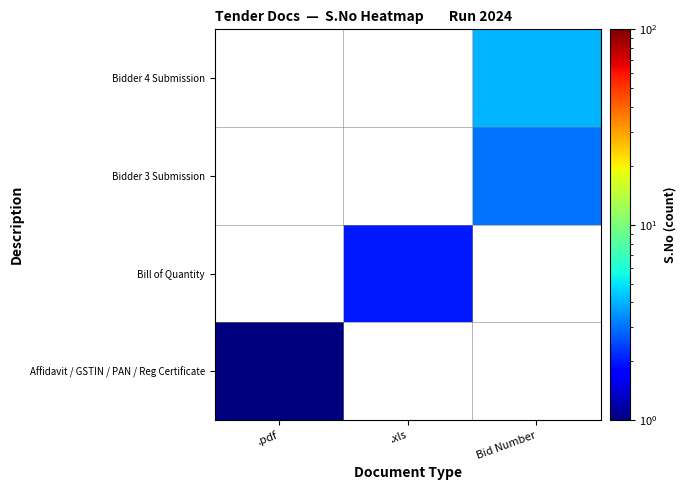

At how many categories does at least one series exceed 1?

2